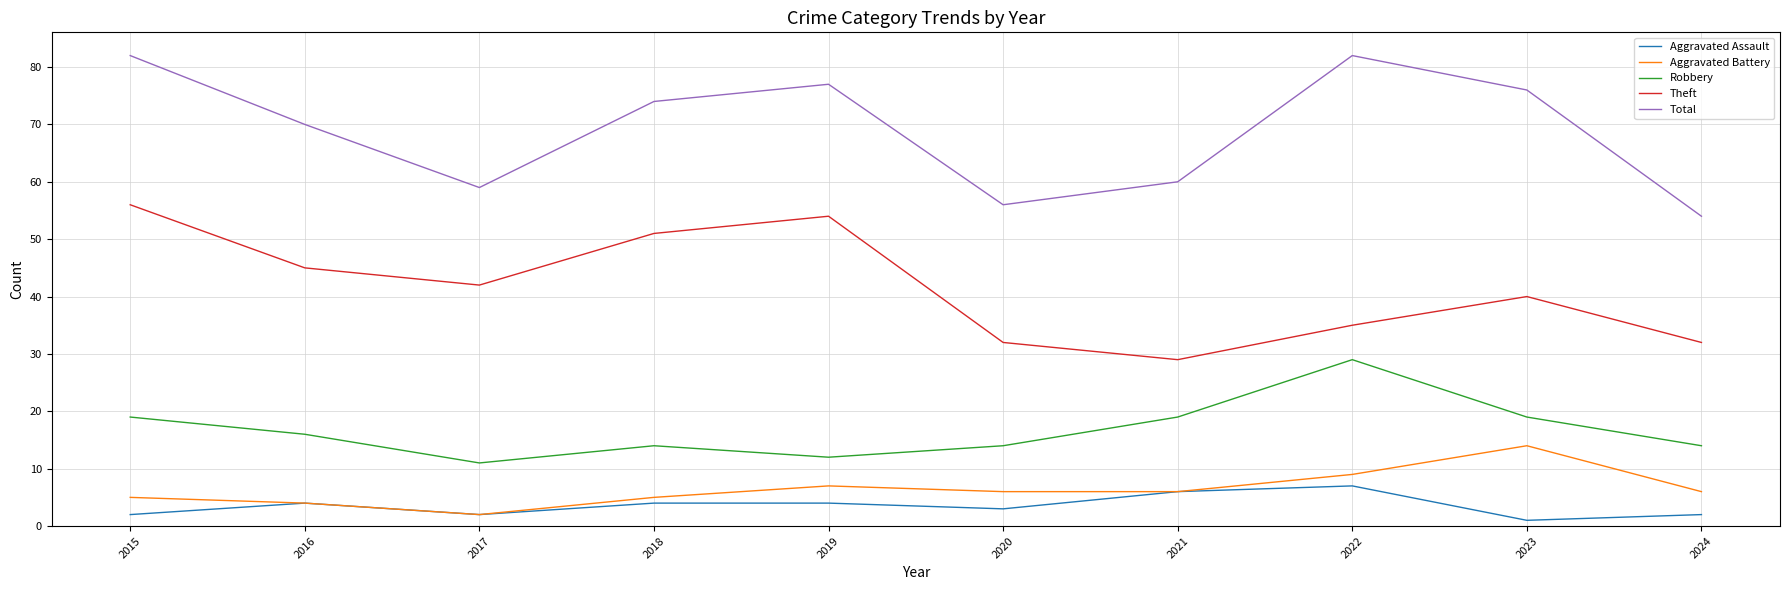

Reading left to right, list all the values displayed in this chart.

Aggravated Assault: 2	4	2	4	4	3	6	7	1	2
Aggravated Battery: 5	4	2	5	7	6	6	9	14	6
Robbery: 19	16	11	14	12	14	19	29	19	14
Theft: 56	45	42	51	54	32	29	35	40	32
Total: 82	70	59	74	77	56	60	82	76	54